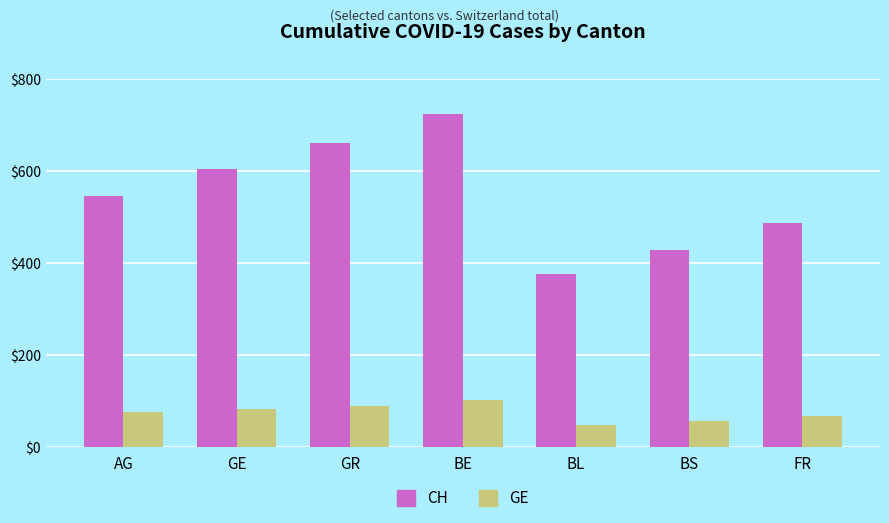

List the series in order of their peak value, lowest first.

GE, CH